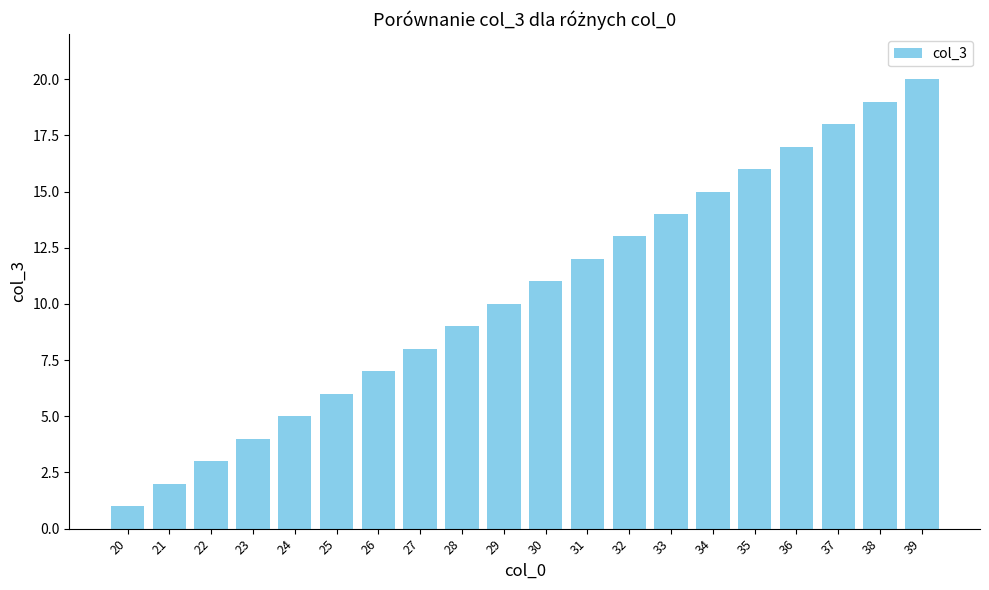

The value at 26 is 10. True or false?

False